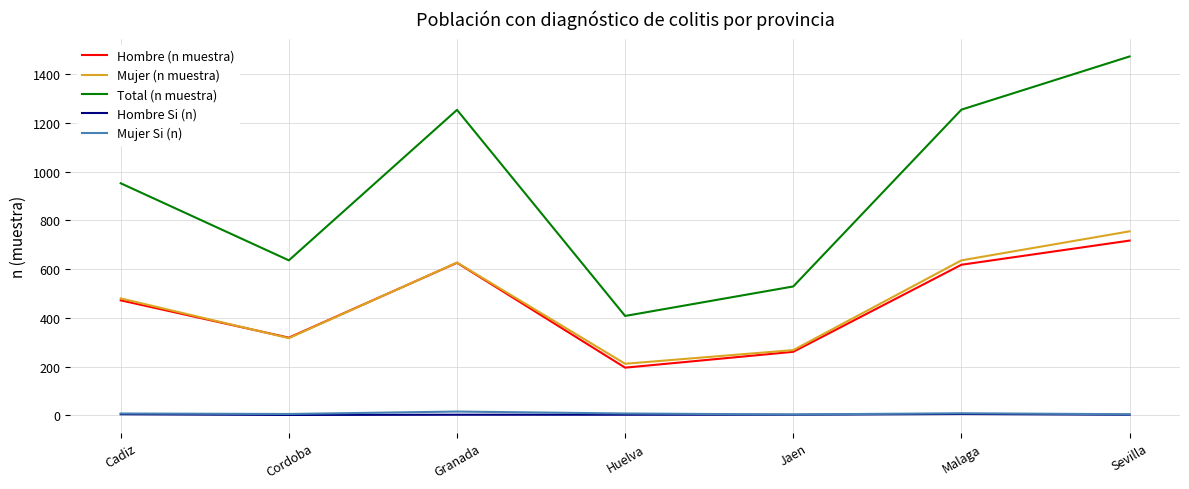

True or false: Total (n muestra) and Mujer Si (n) intersect in this chart.

False